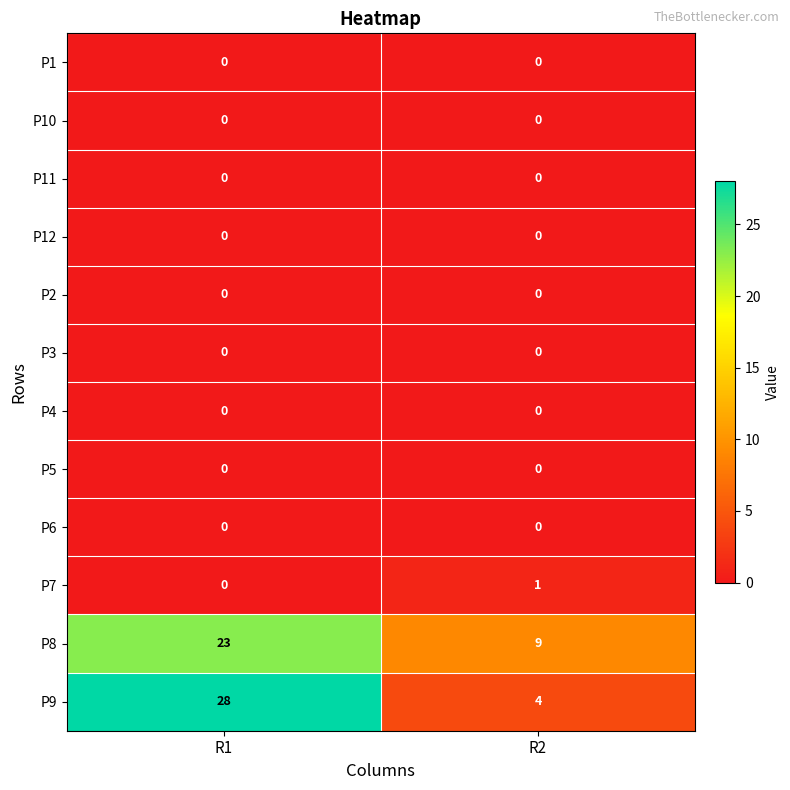

Between R1 and R2, which series saw the biggest shift?

P9